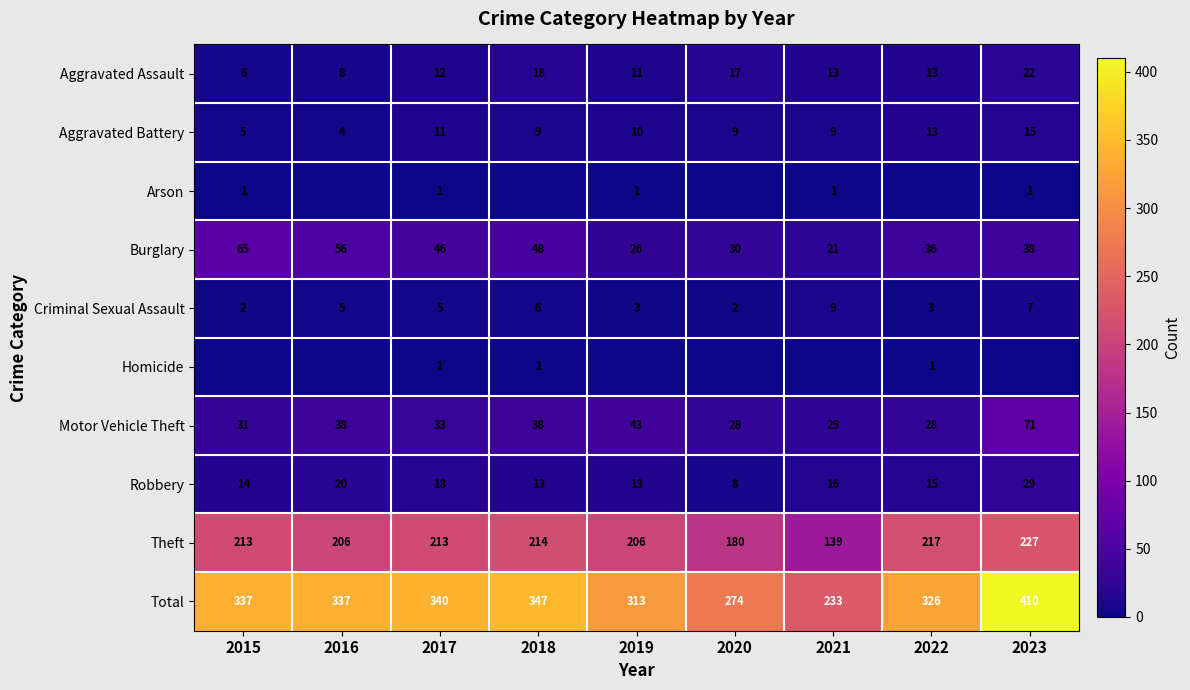

What is the difference between the maximum and minimum values in the Aggravated Battery series?

11